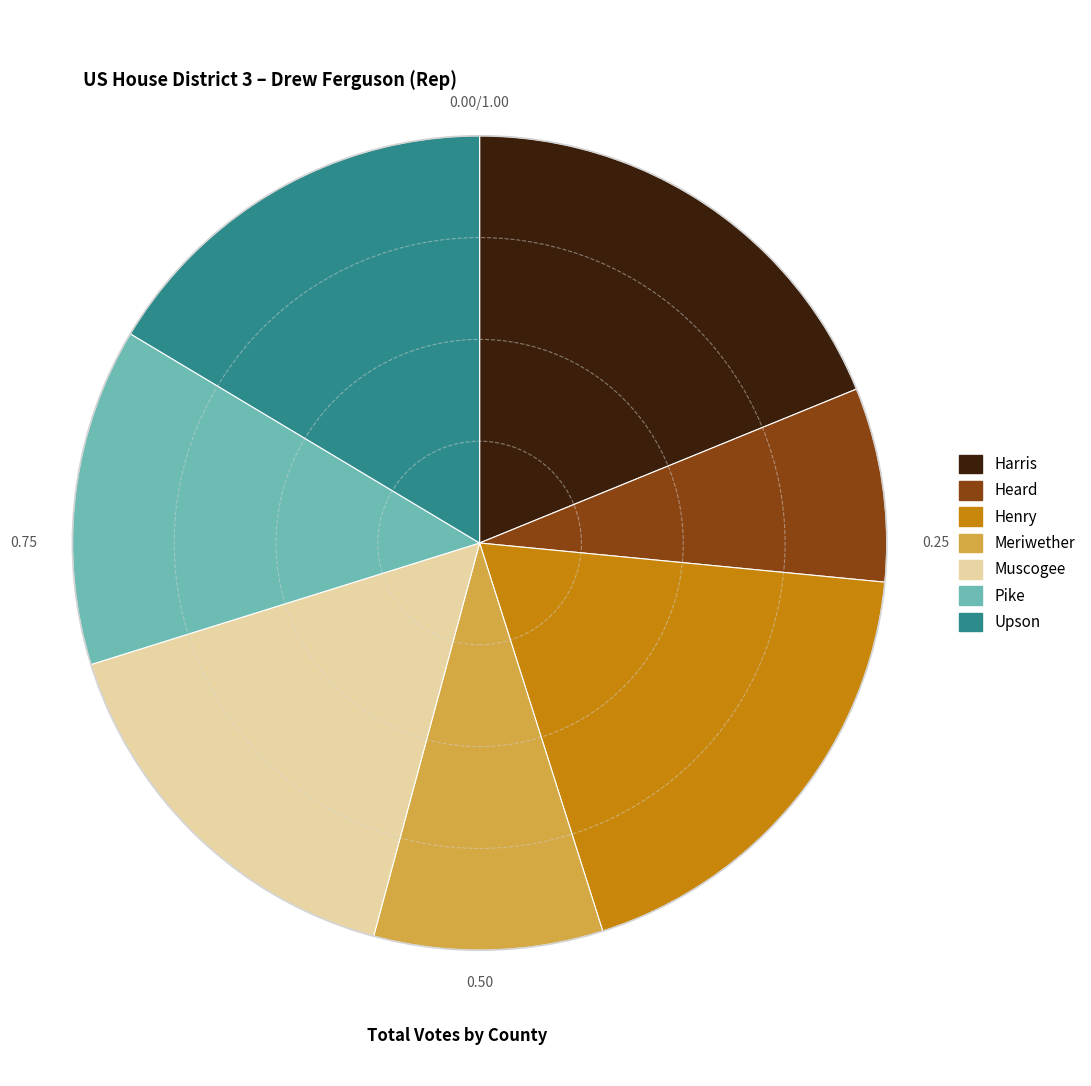

Do Muscogee and Heard together represent more than half of the pie?

No